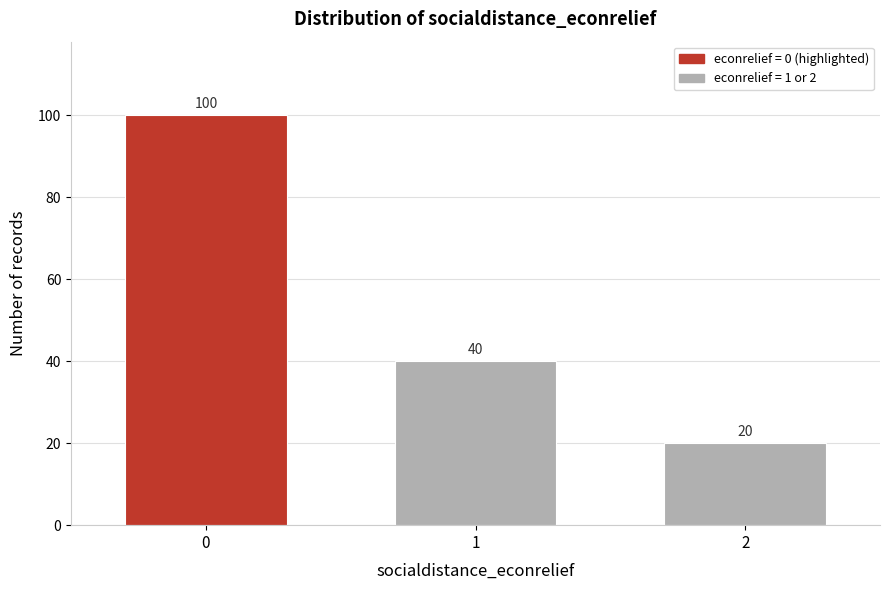

Reading left to right, what are all the values shown in this chart?

100	40	20